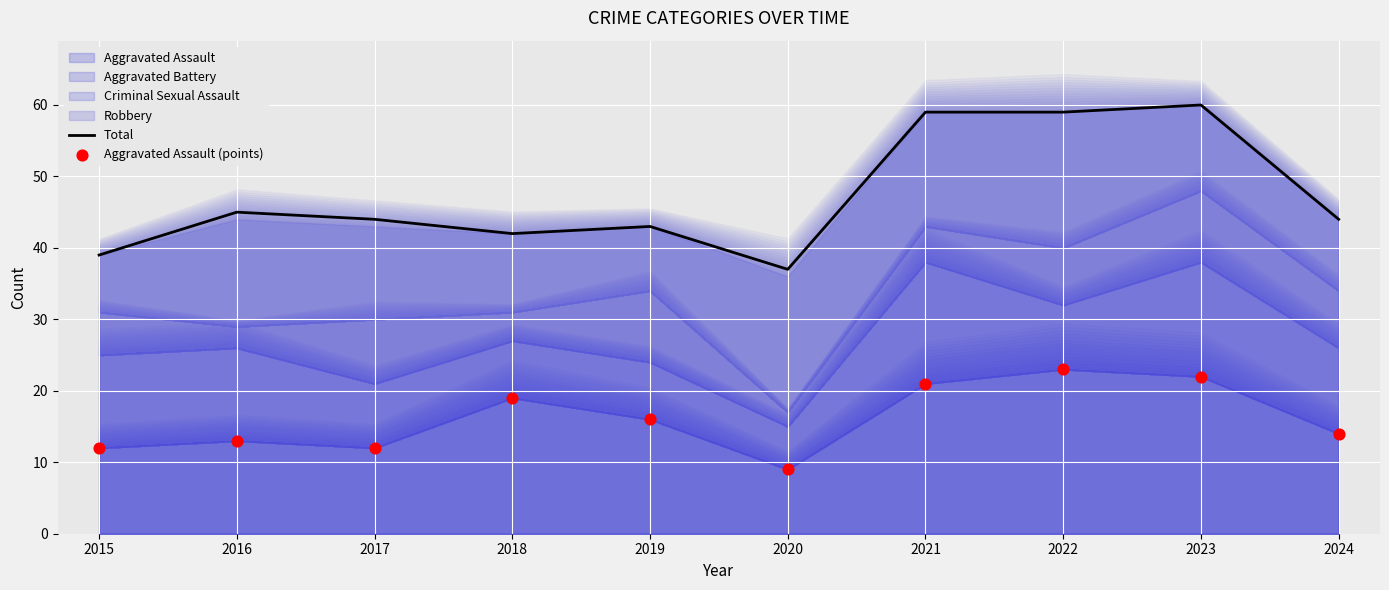

Is the value of Aggravated Assault (points) at 2023 greater than the value of Total at 2015?

No